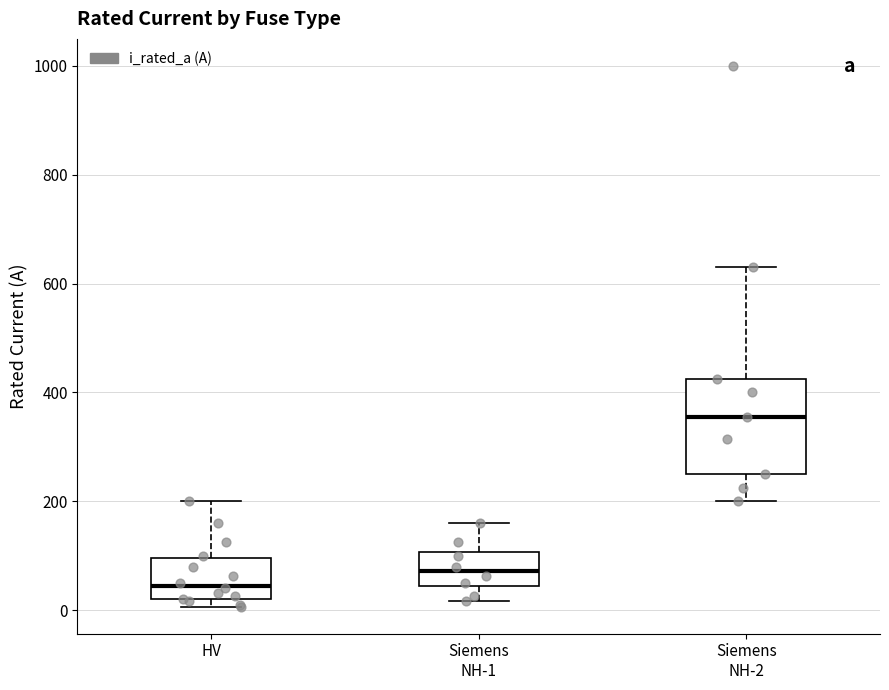

Reading left to right, read every box against the y-axis: the position of its median line, the range the box covers, and the ends of its whiskers. The values are not printed on the chart, so give them approximately, as read against the axis.

HV: median 40, box 20 to 100, whiskers 0 to 200
Siemens NH-1: median 80, box 40 to 100, whiskers 20 to 160
Siemens NH-2: median 360, box 260 to 420, whiskers 200 to 640